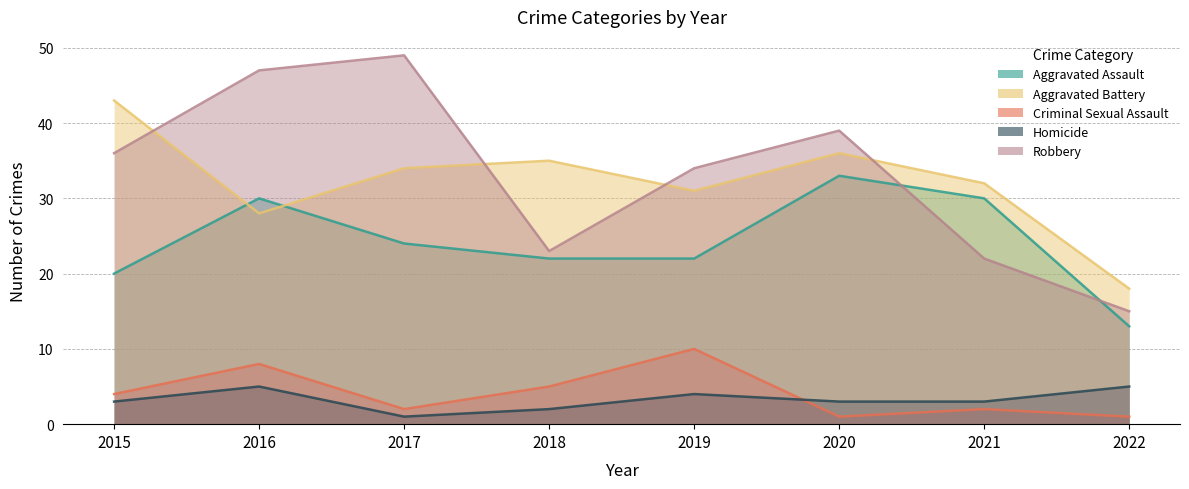

How many values in the Aggravated Battery series are below 34?

4